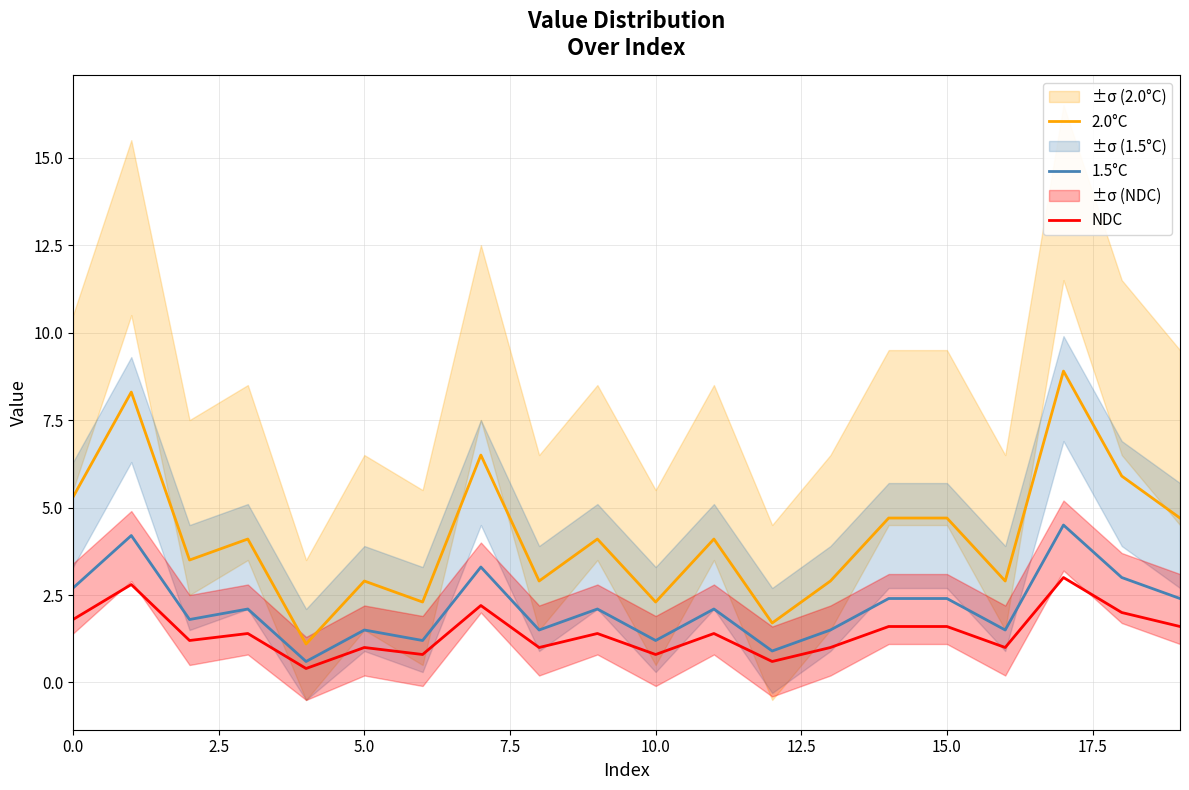

Rank the series by their average value, from lowest to highest.

NDC, 1.5°C, 2.0°C